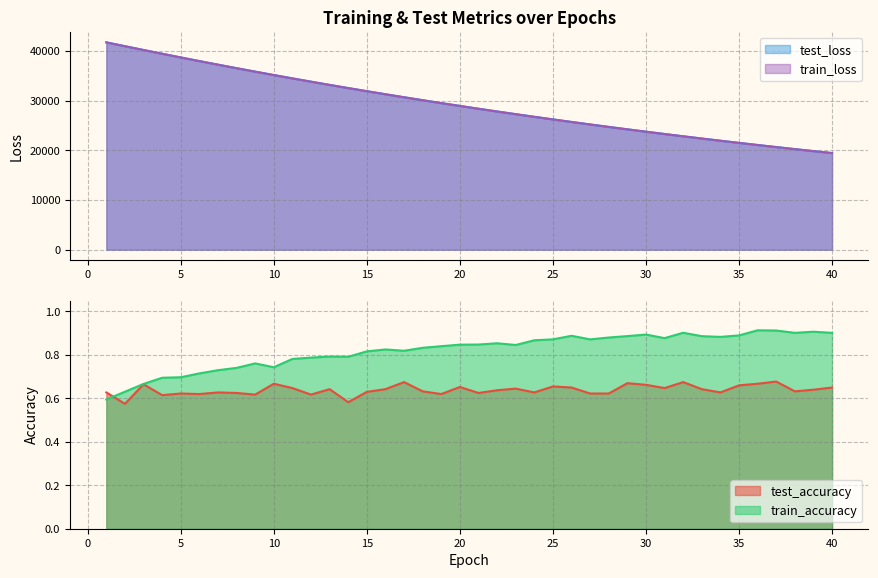

Which category has the highest value in the train_accuracy series?

36